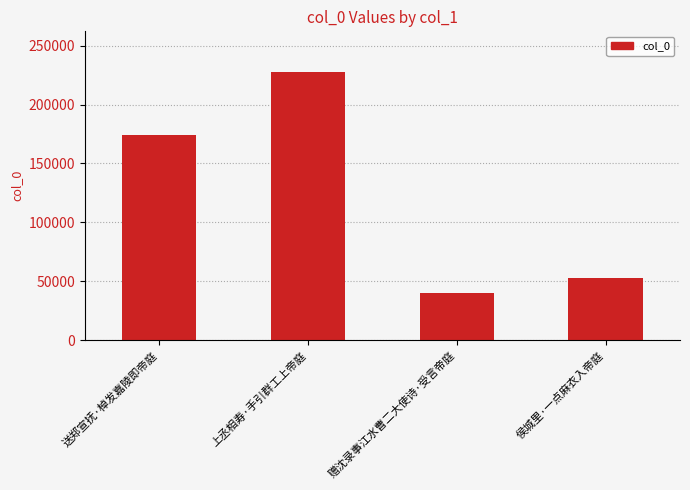

Are the bars grouped side by side (vs. stacked)?

No